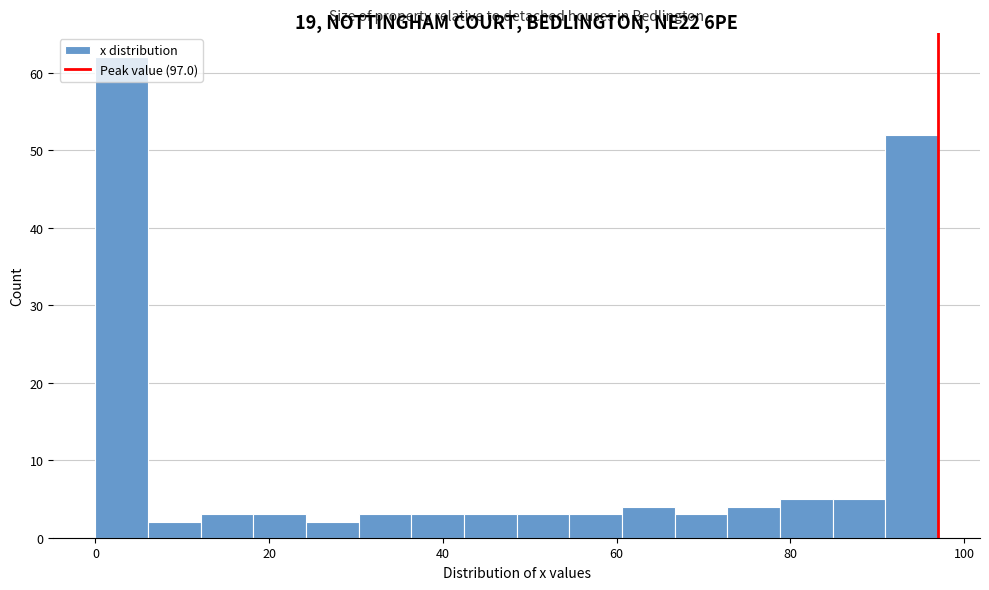

Read against the x-axis, roughly where is the centre of the tallest bar?

4